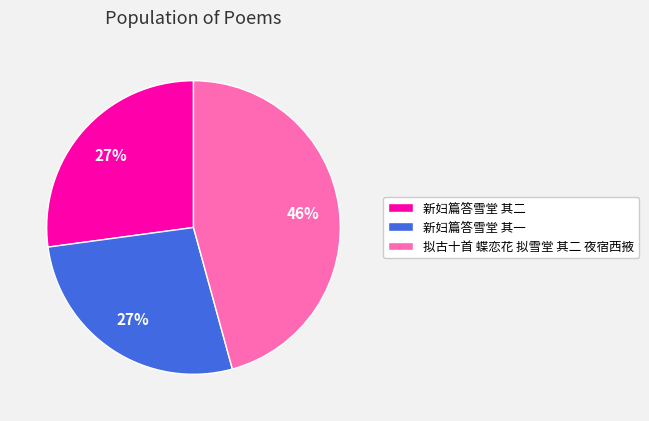

How many segments does this pie chart have?

3